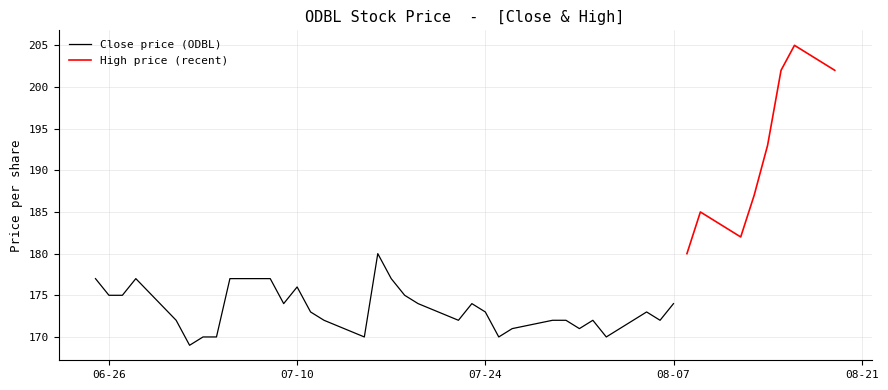

Is it true that Close equals 331 at 2018-08-16?

False